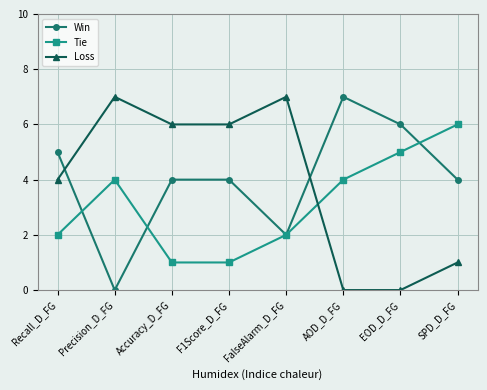

How many Win values are between 4 and 6?

5